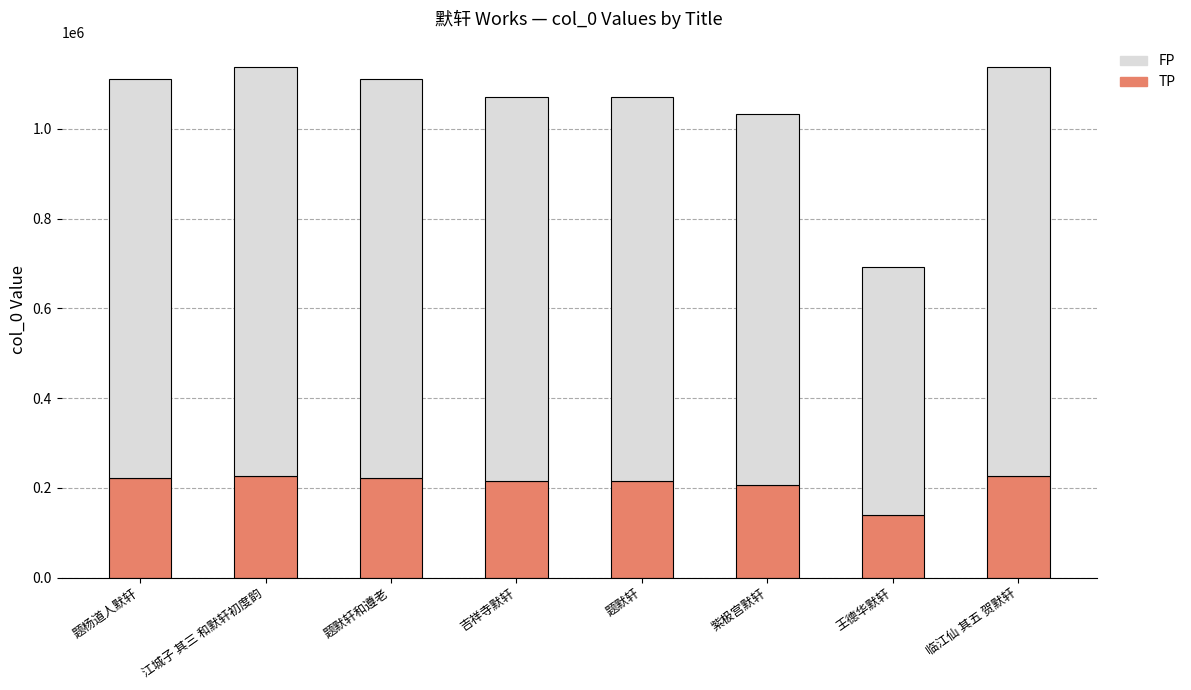

How many series are shown in this chart?

2